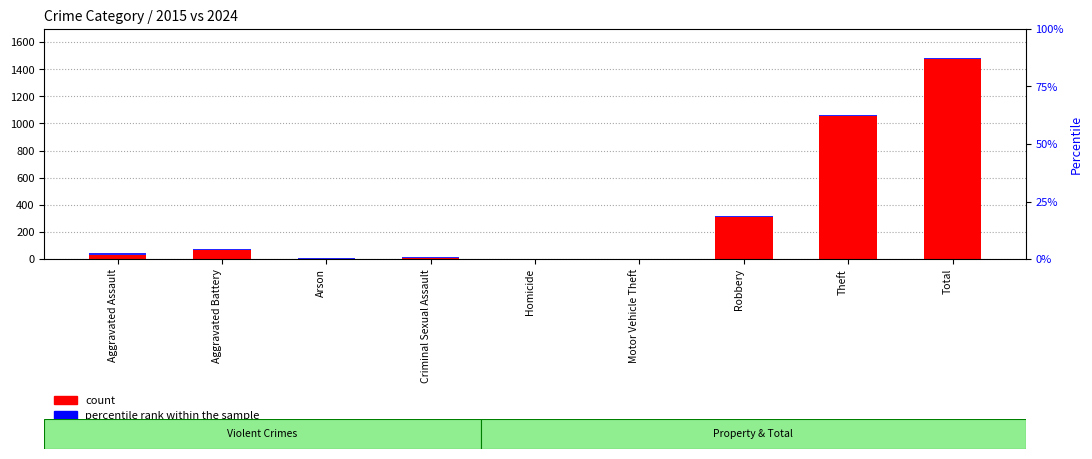

Rank the series by their maximum value, from lowest to highest.

percentile rank within the sample, count